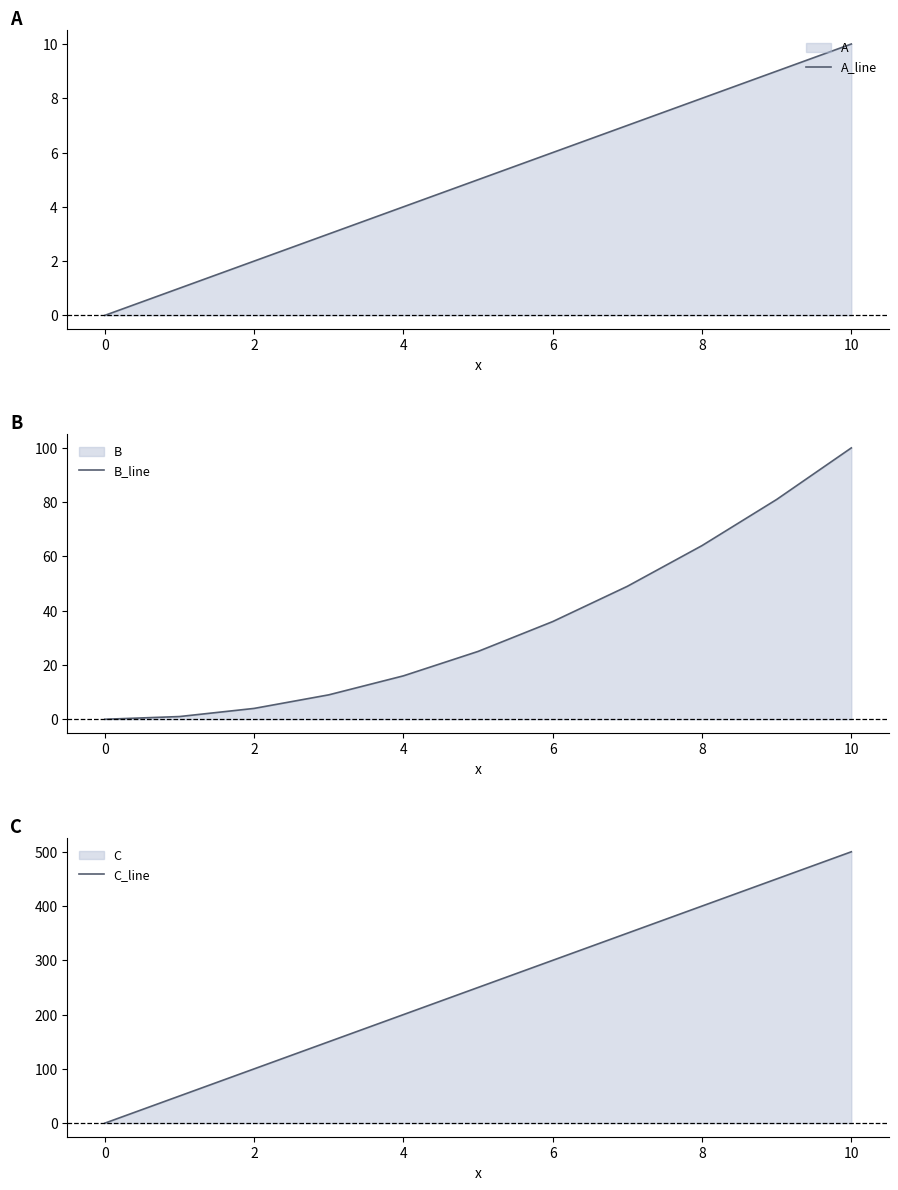

True or false: A_line has a value of 0 at 0.

True